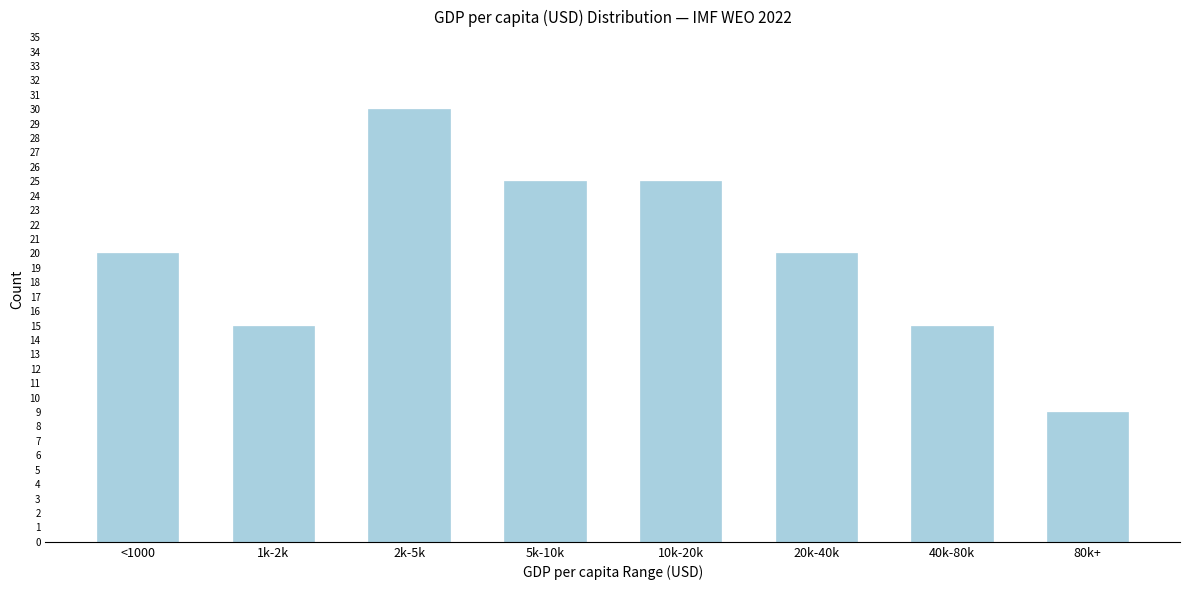

Reading right to left, transcribe all the data shown in this chart.

80k+=9	40k-80k=15	20k-40k=20	10k-20k=25	5k-10k=25	2k-5k=30	1k-2k=15	<1000=20